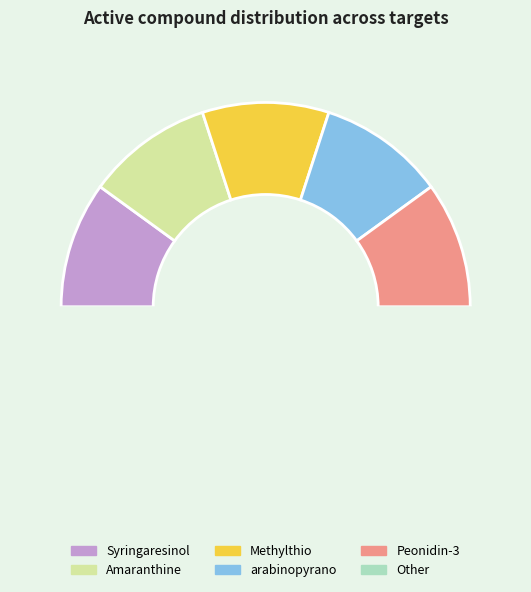

Approximately how many times larger is the value at Peonidin-3 compared to Syringaresinol?

1.0